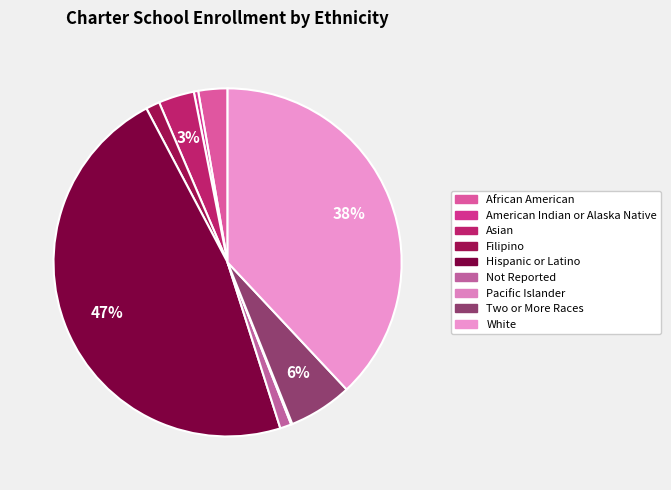

To the nearest percent, what is the average slice percentage?

11%